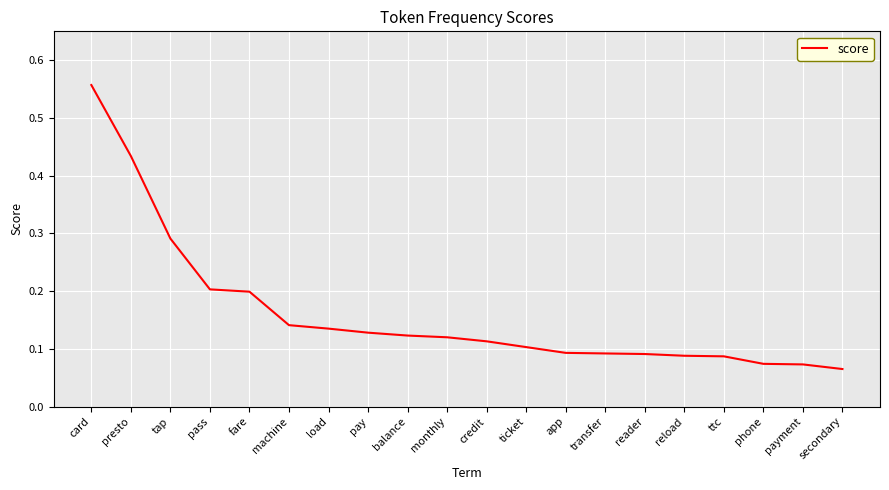

Is it true that the value at ticket is 0.0?

False